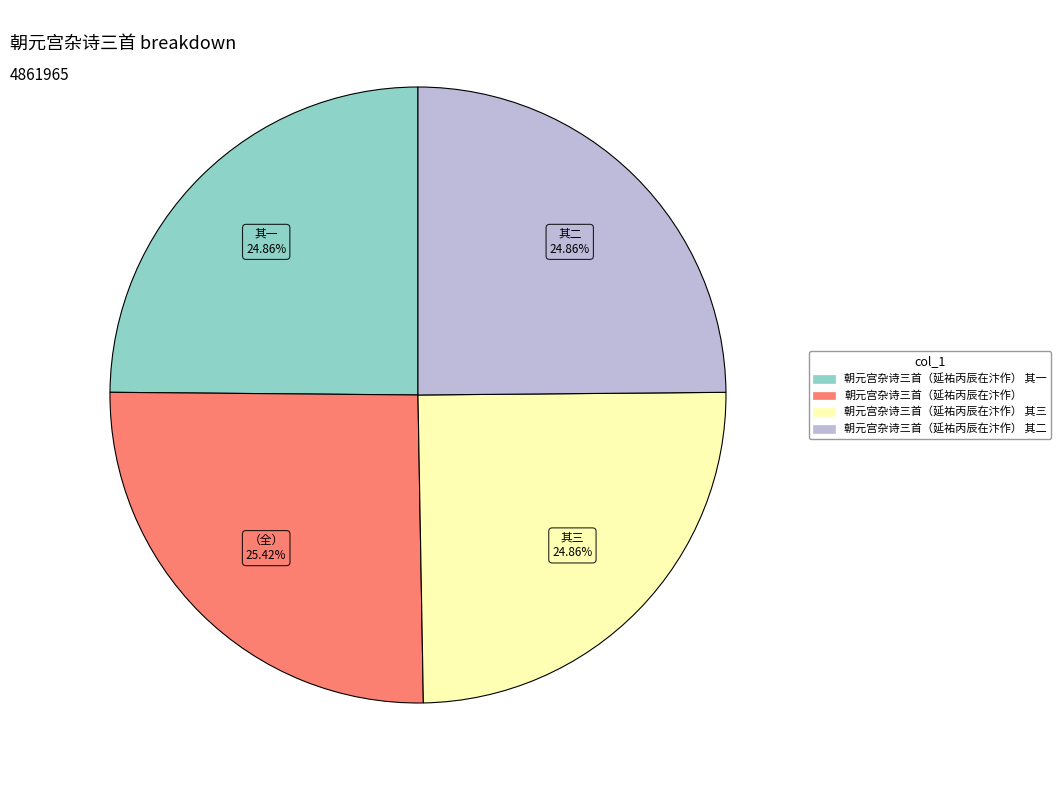

To the nearest percent, what is the difference between the 朝元宫杂诗三首（延祐丙辰在汴作） 其三 and 朝元宫杂诗三首（延祐丙辰在汴作） slice percentages?

1%